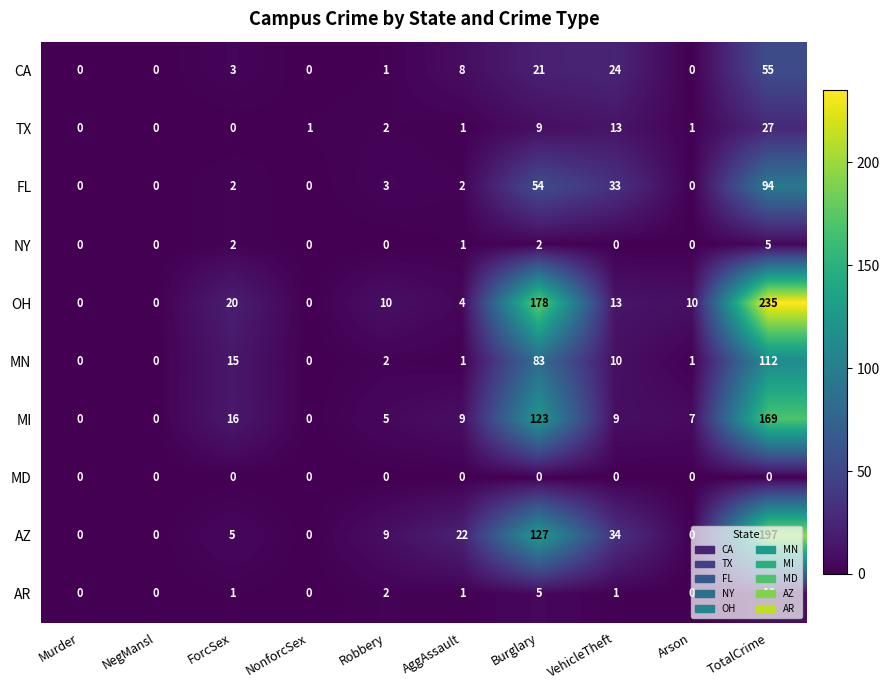

What is the difference between the maximum and second lowest values in the MN series?

112